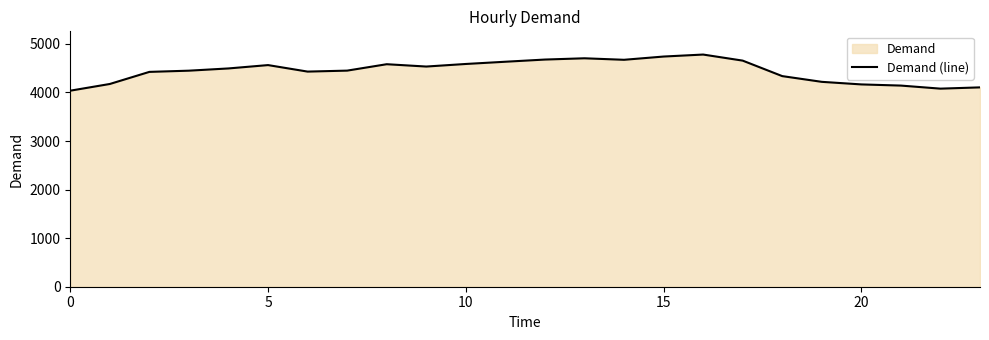

What is the maximum value shown in the chart?

4781